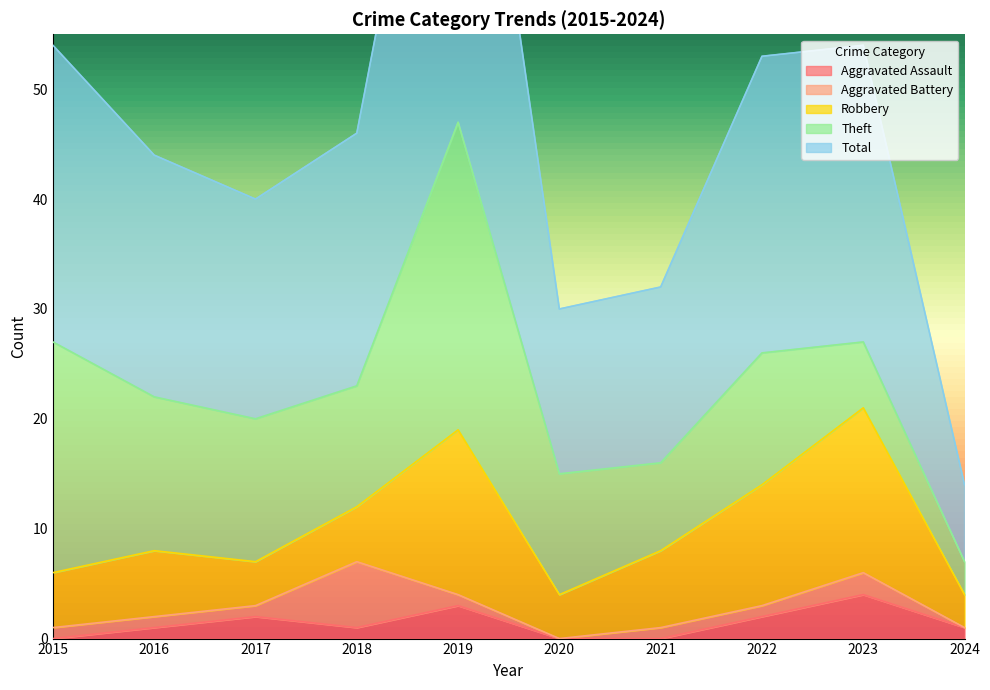

What is the spread (max minus min) of values at 2020?

15